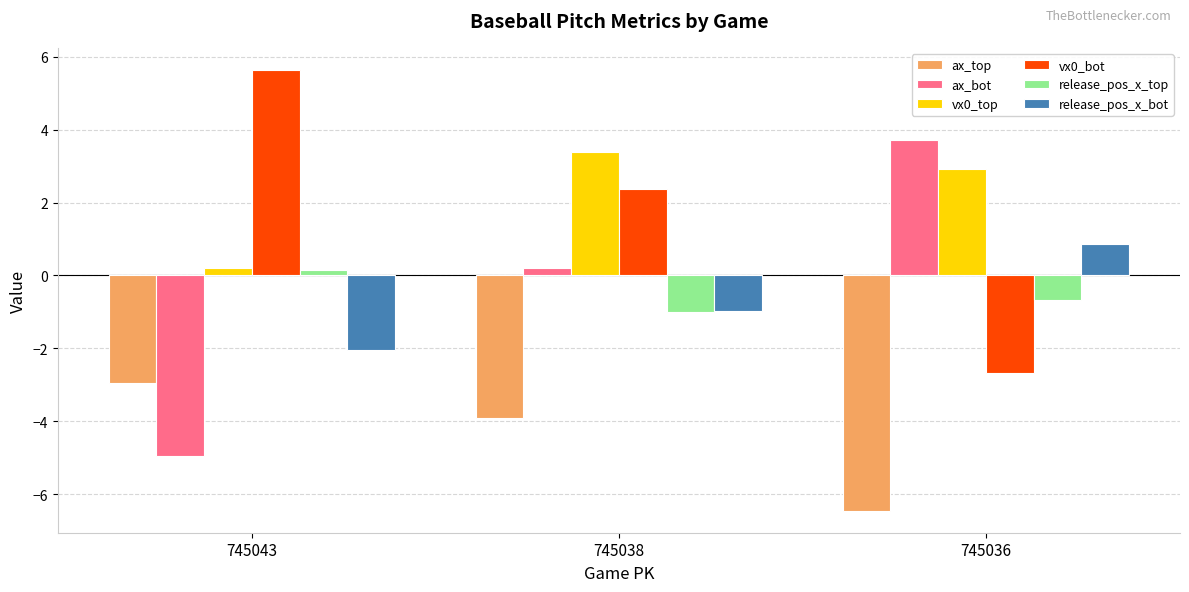

What are all the series names shown in the legend?

ax_top, ax_bot, vx0_top, vx0_bot, release_pos_x_top, release_pos_x_bot